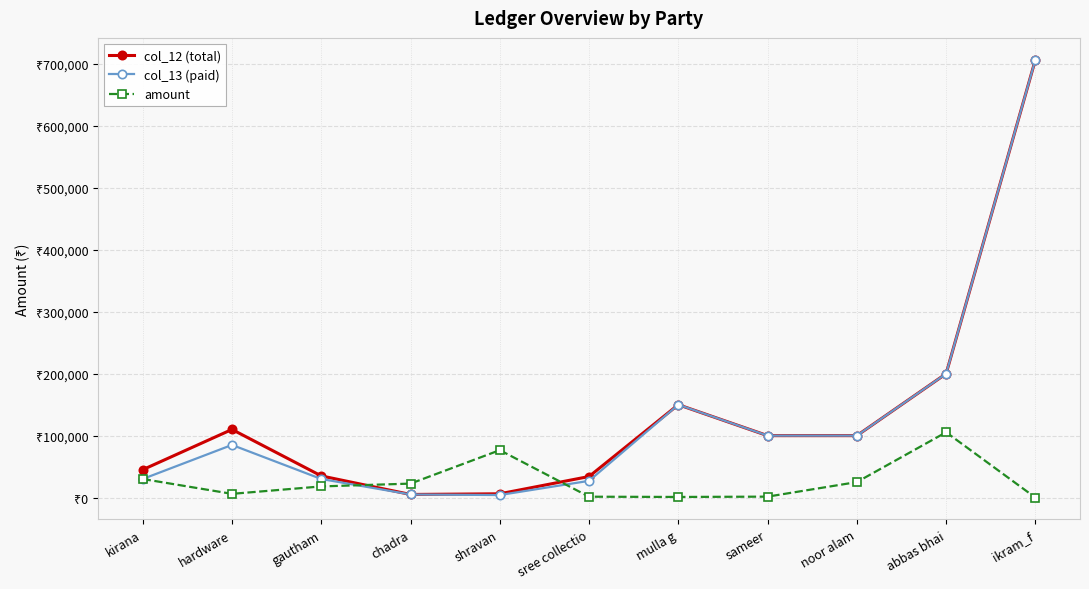

How many data points in amount are less than 18000?

5